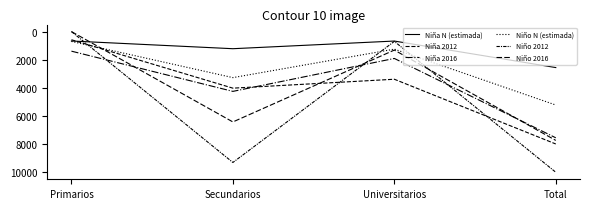

Does the chart display data point markers on the line(s)?

No